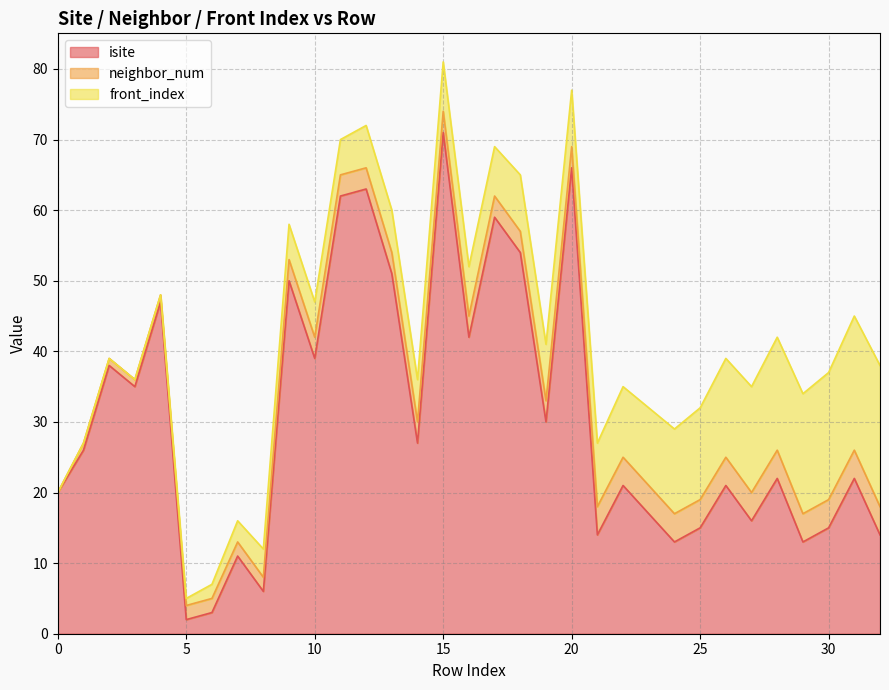

In isite, how many points are lower than both neighbors (excluding endpoints)?

11